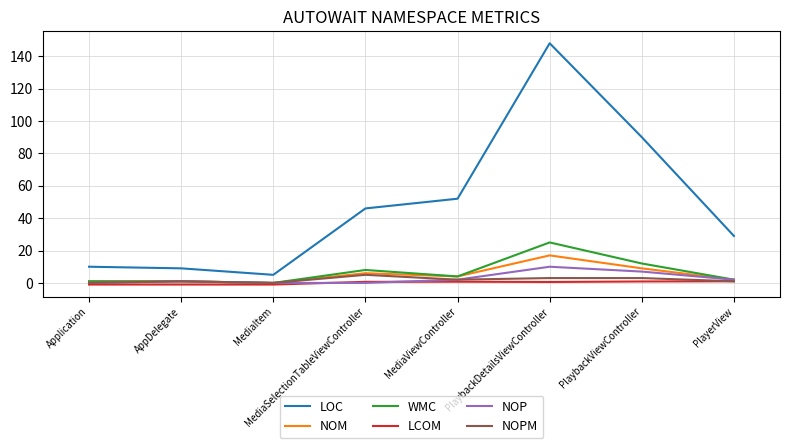

Which series has the largest range (max minus min)?

LOC